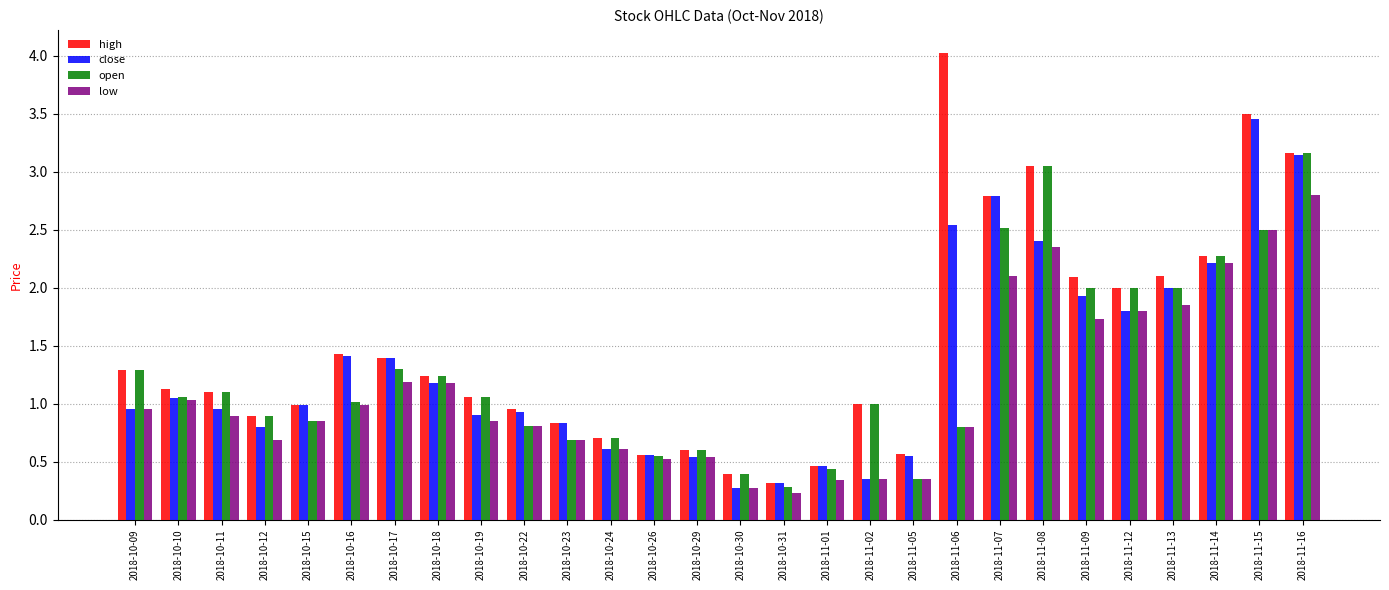

The value of close at 2018-11-13 is 2.0. True or false?

True